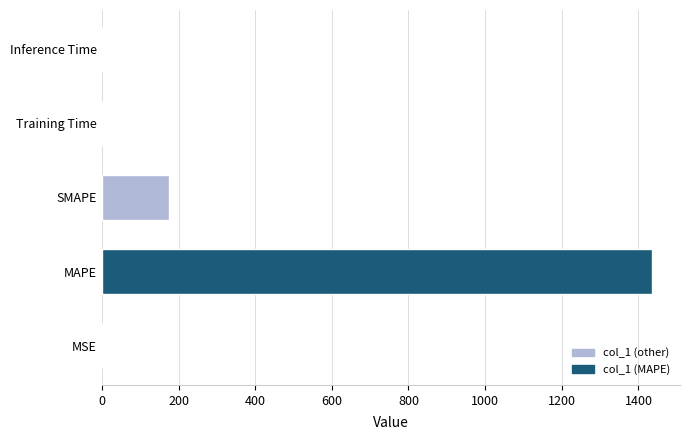

How many series are shown in this chart?

1